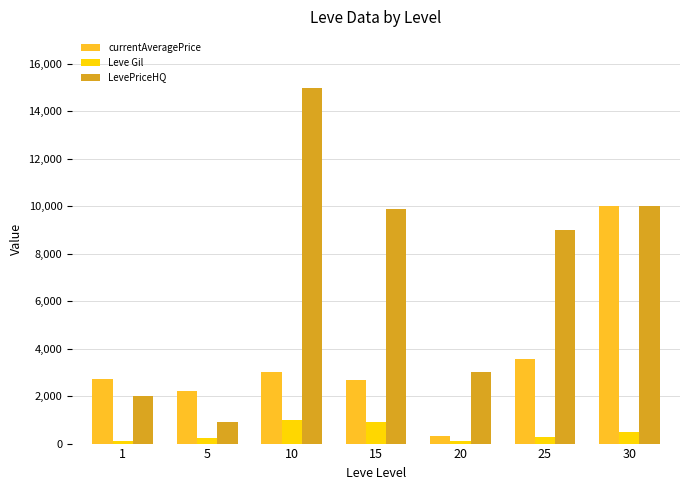

The value of currentAveragePrice at 30 is 5125.7. True or false?

False